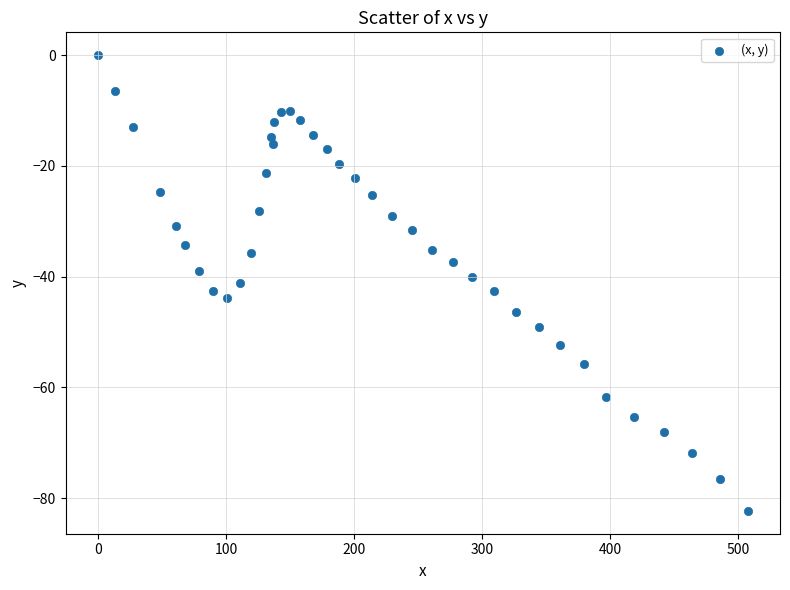

What is the range of Y values (max minus min)?

82.3